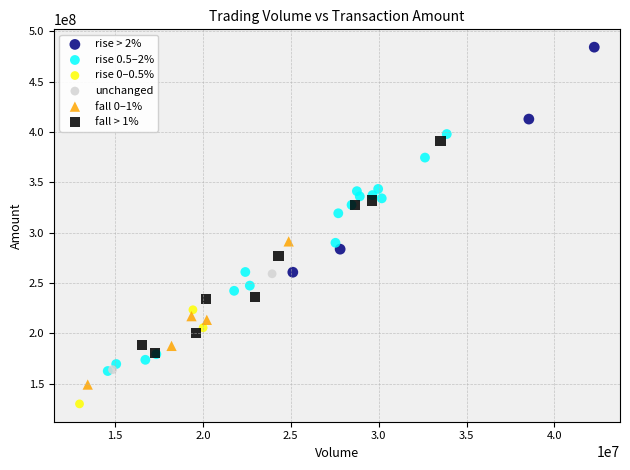

What are all the series names shown in the legend?

rise > 2%, rise 0.5–2%, rise 0–0.5%, unchanged, fall 0–1%, fall > 1%